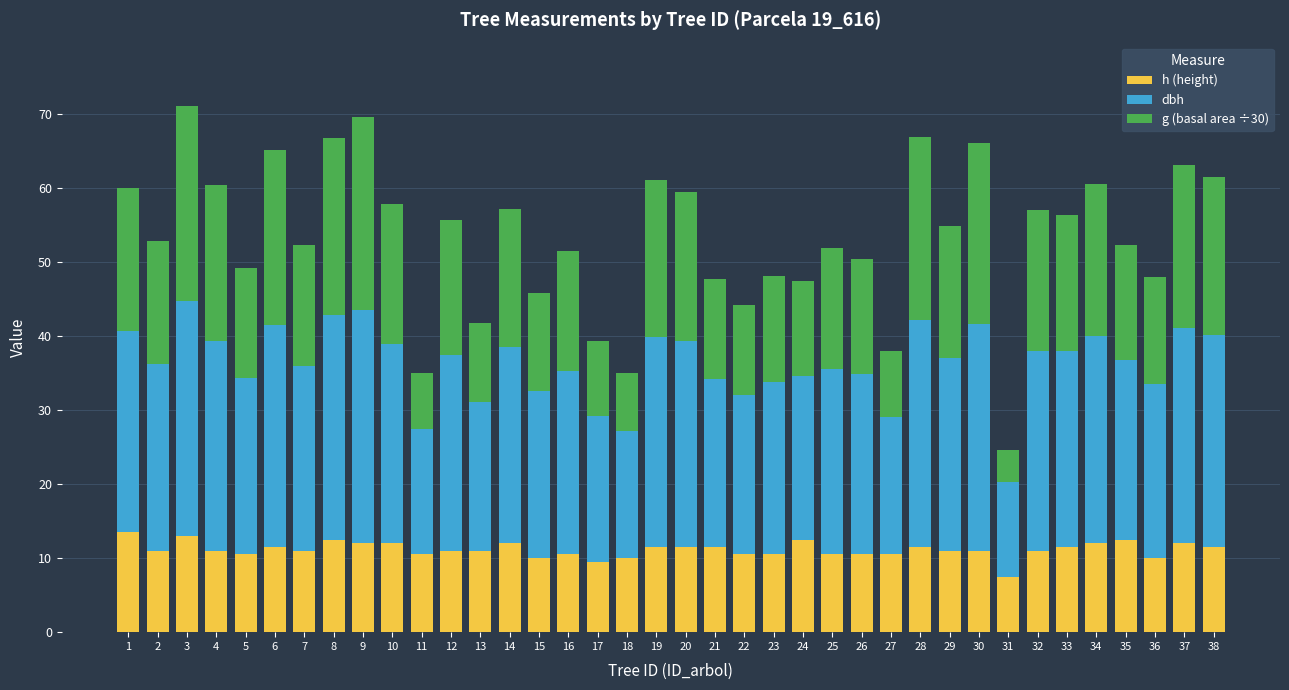

What is the maximum value for h (height)?

13.5